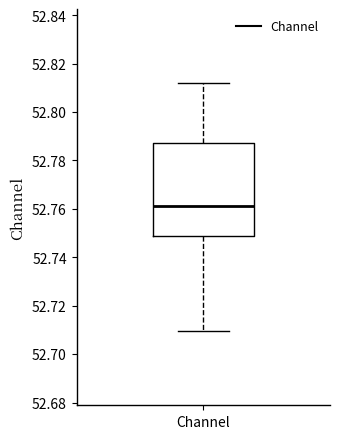

Read this box plot against the y-axis: the position of the median line, the range covered by the box, and the ends of both whiskers. The values are not printed on the chart, so give them approximately, as read against the axis.

median 52.762, box 52.748 to 52.788, whiskers 52.710 to 52.812